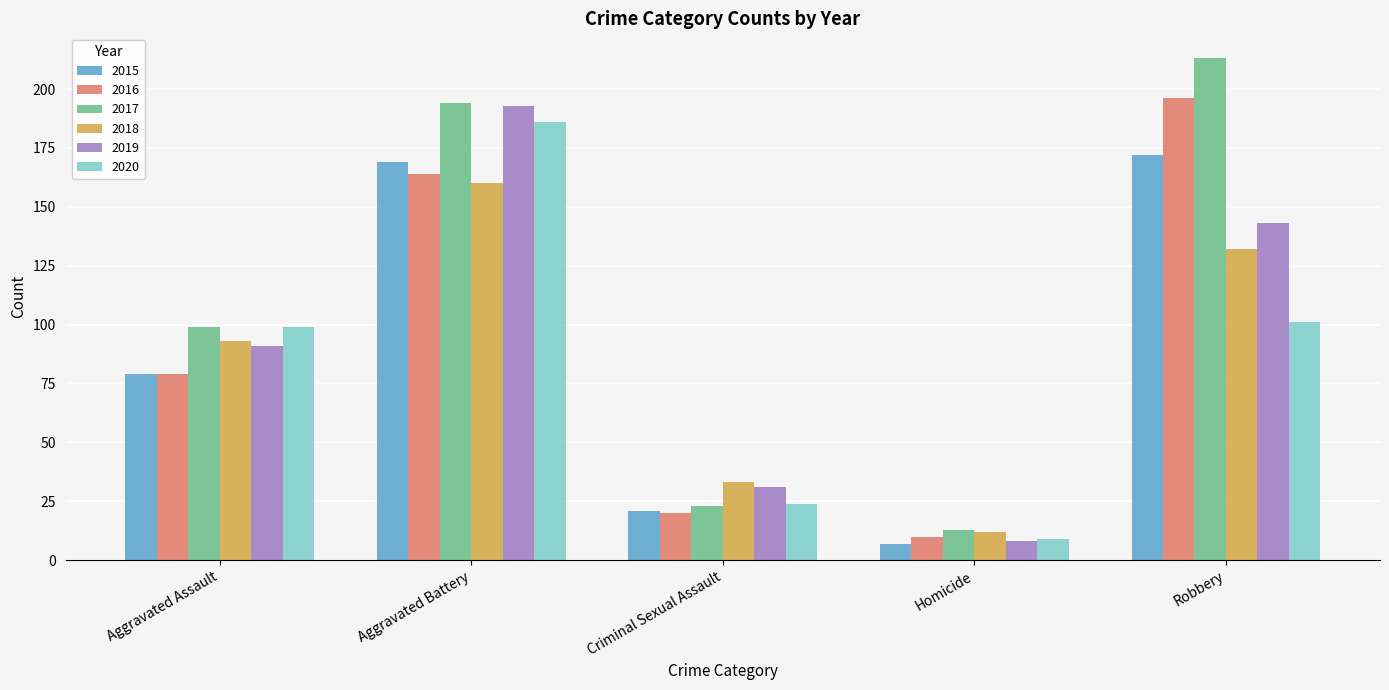

At which category is the sum across all series the highest?

Aggravated Battery